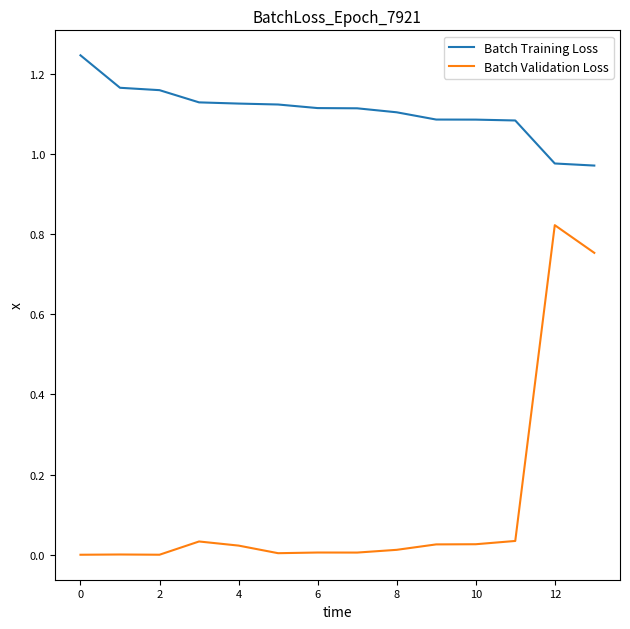

List the series in order of their peak value, highest first.

Batch Training Loss, Batch Validation Loss